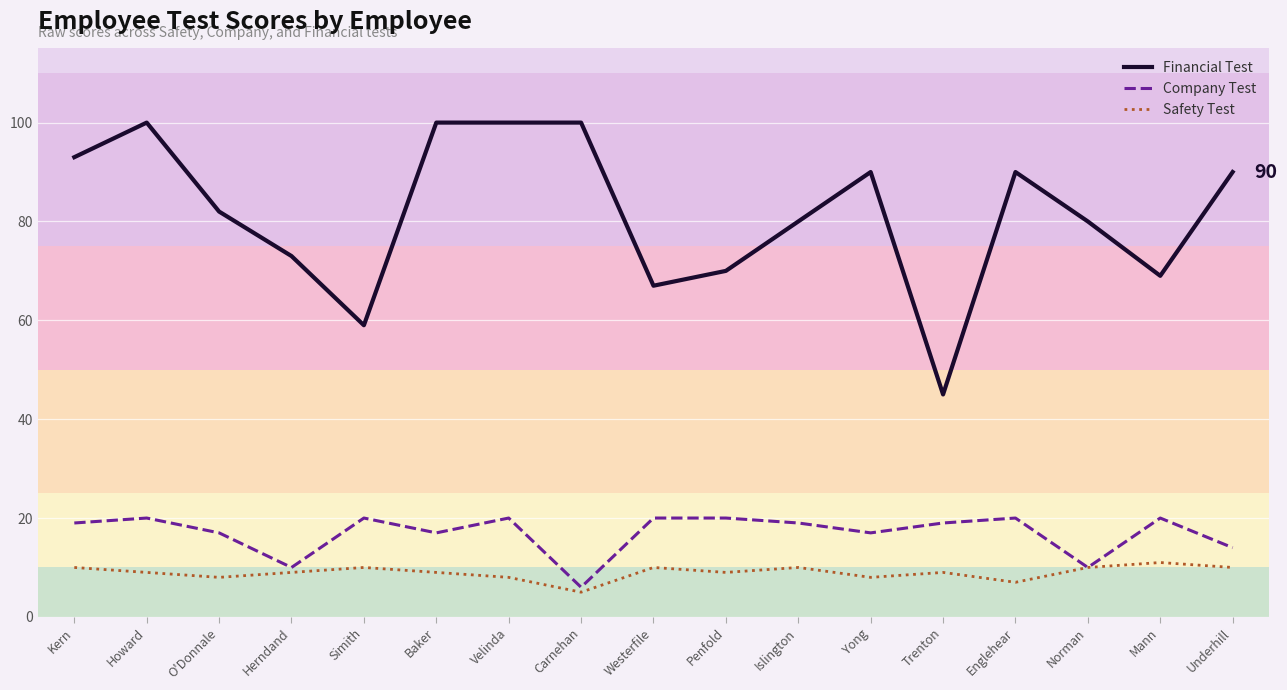

How many lines are shown in the chart?

3